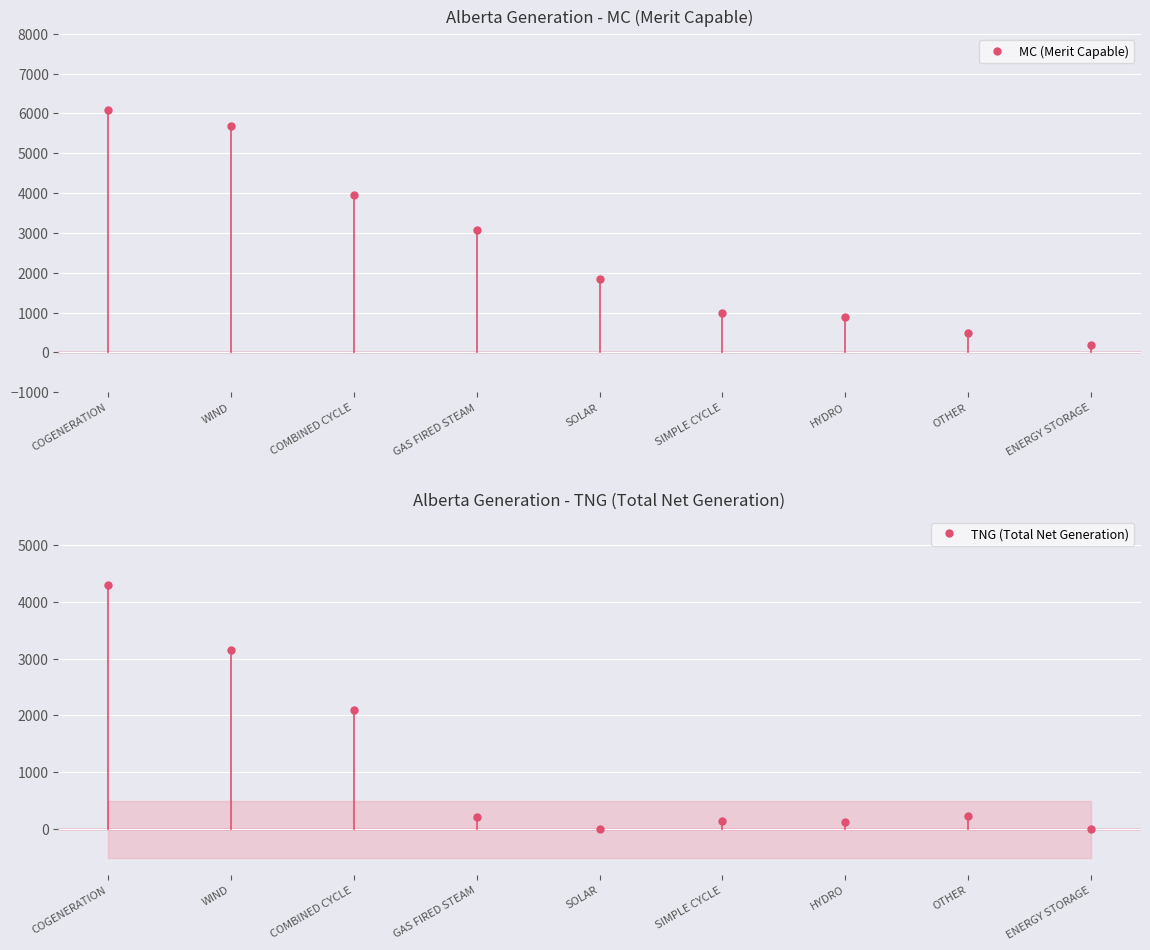

True or false: TNG (Total Net Generation) has a value of 2592 at ENERGY STORAGE.

False